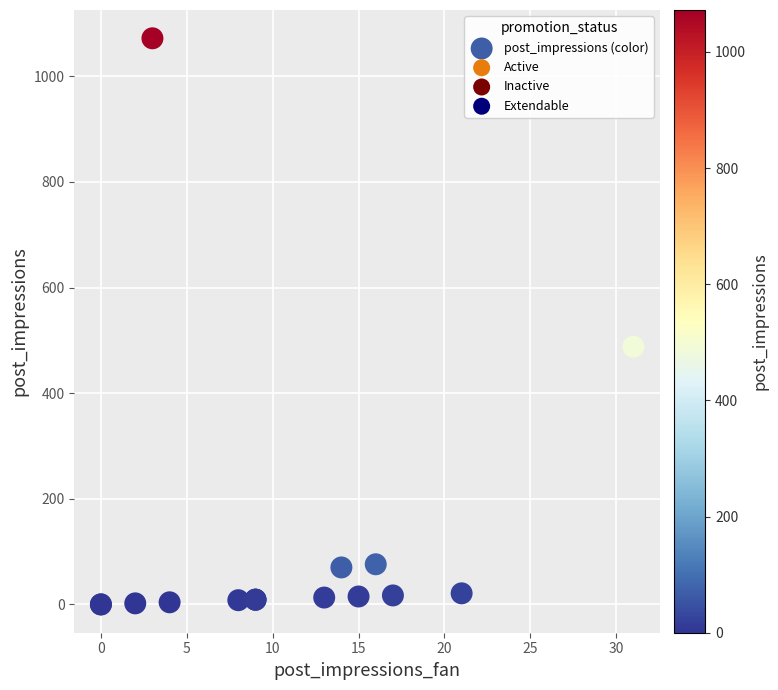

What Y value in the scatter plot is closest to 536?

488